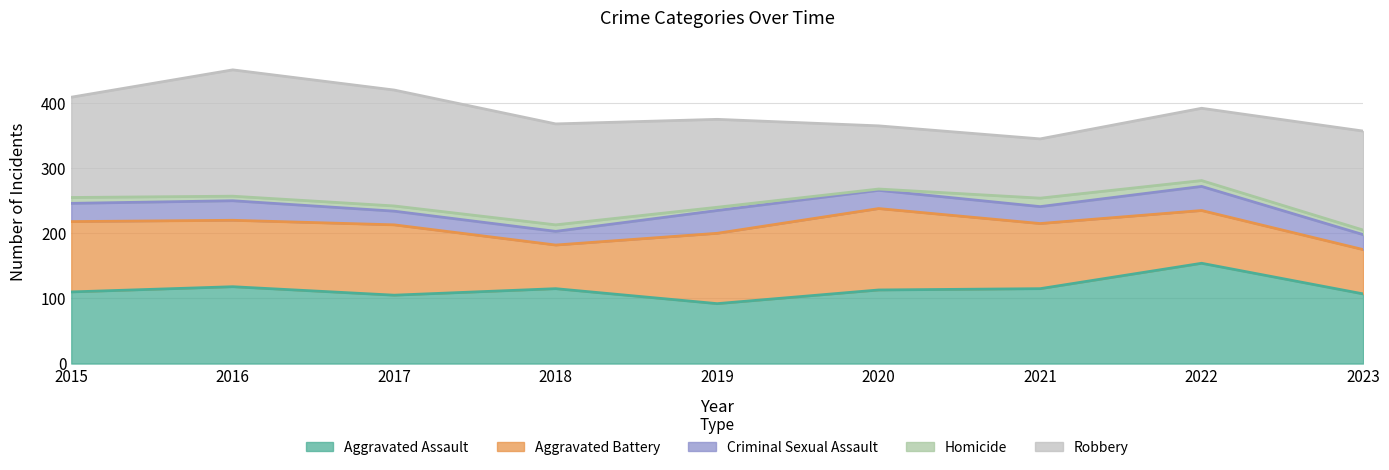

Count the Aggravated Battery values in the range 81 to 108.

6